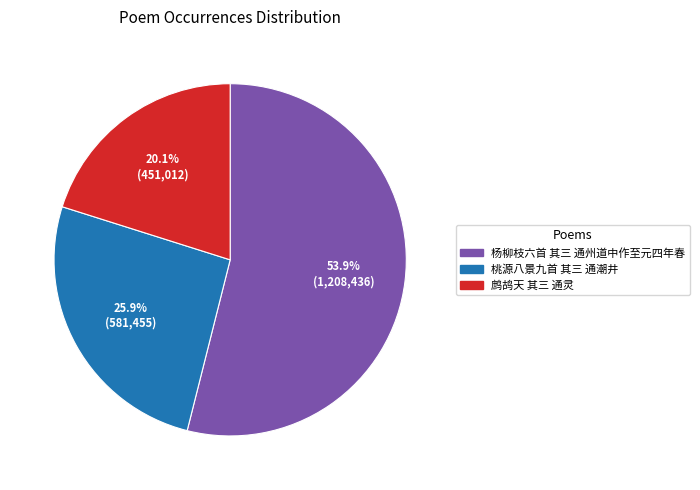

Which has a higher value, 鹧鸪天 其三 通灵 or 杨柳枝六首 其三 通州道中作至元四年春?

杨柳枝六首 其三 通州道中作至元四年春